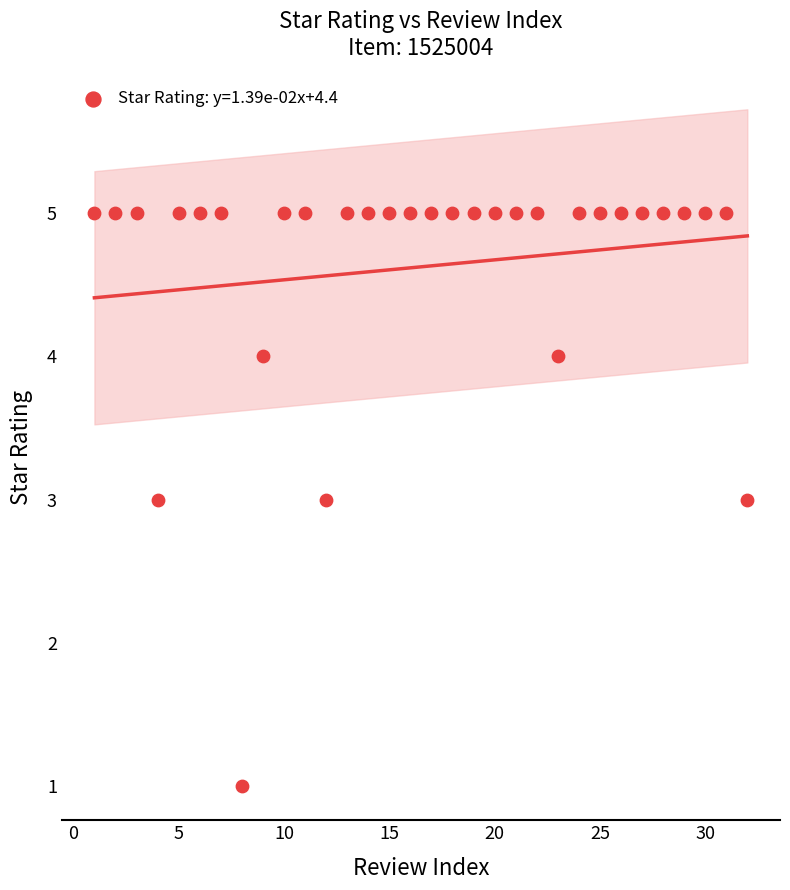

What is the range of X values (max minus min)?

31